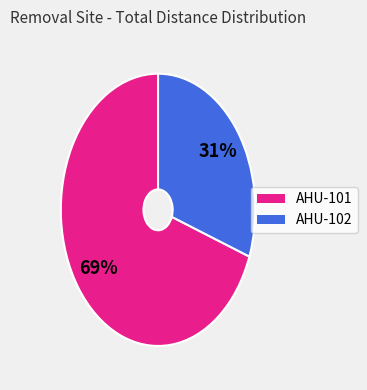

Is there a majority slice in this chart?

Yes